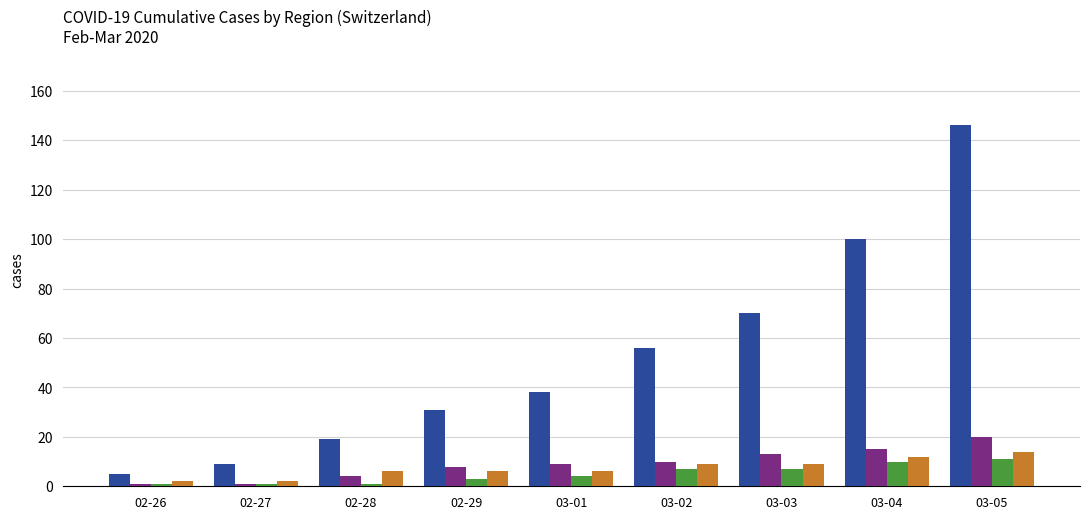

What is the maximum value shown in the chart?

146